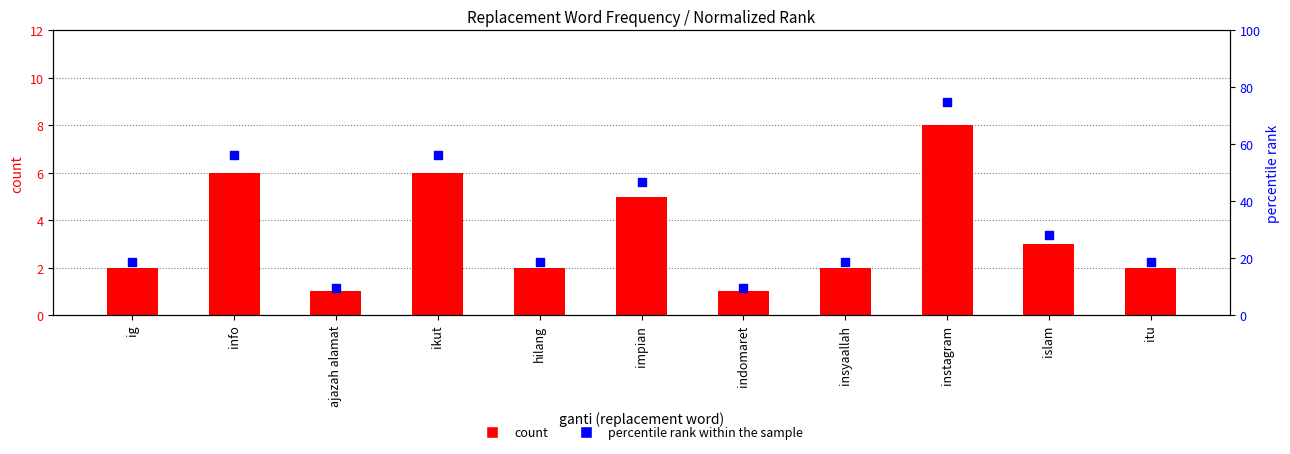

Is the value of percentile rank within the sample at ajazah alamat greater than the value of count at itu?

Yes